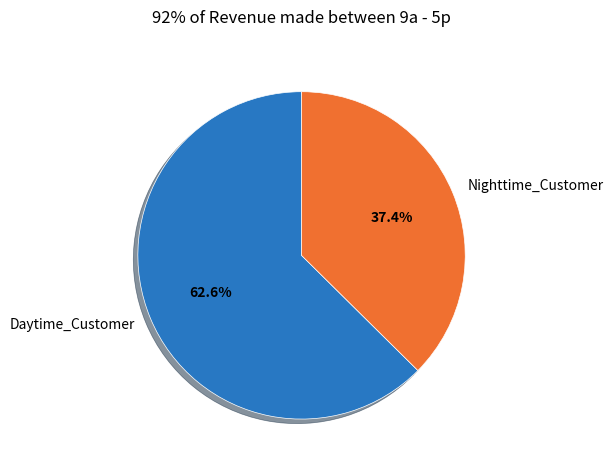

To the nearest percent, what is the difference between the largest and smallest slice percentages?

25%